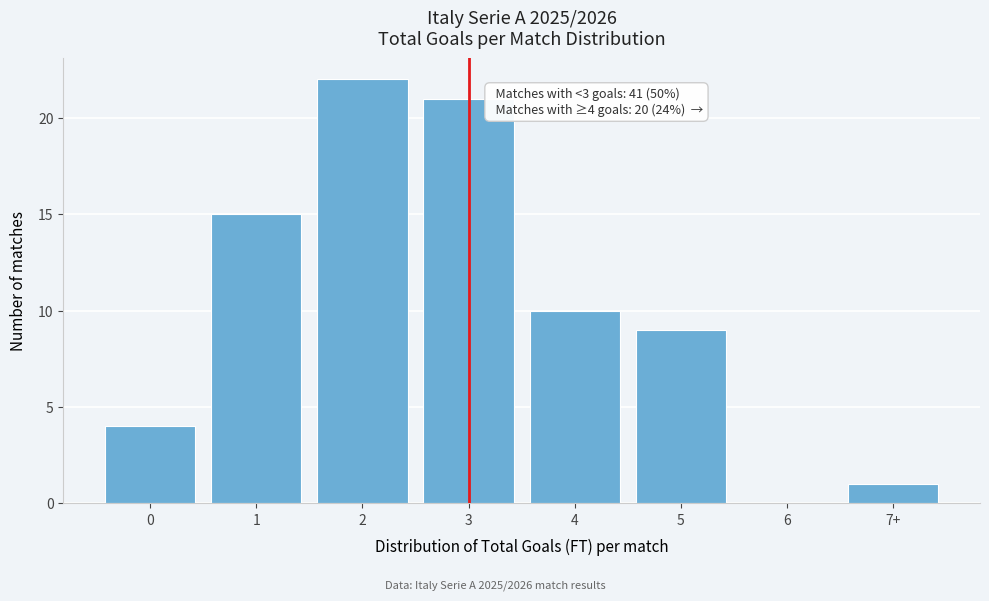

Reading right to left, list all the values displayed in this chart.

7+=1	6=0	5=9	4=10	3=21	2=22	1=15	0=4